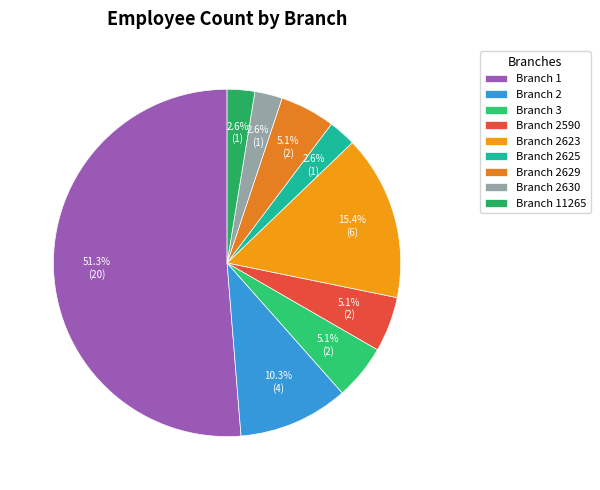

What is the largest slice in the pie chart?

Branch 1